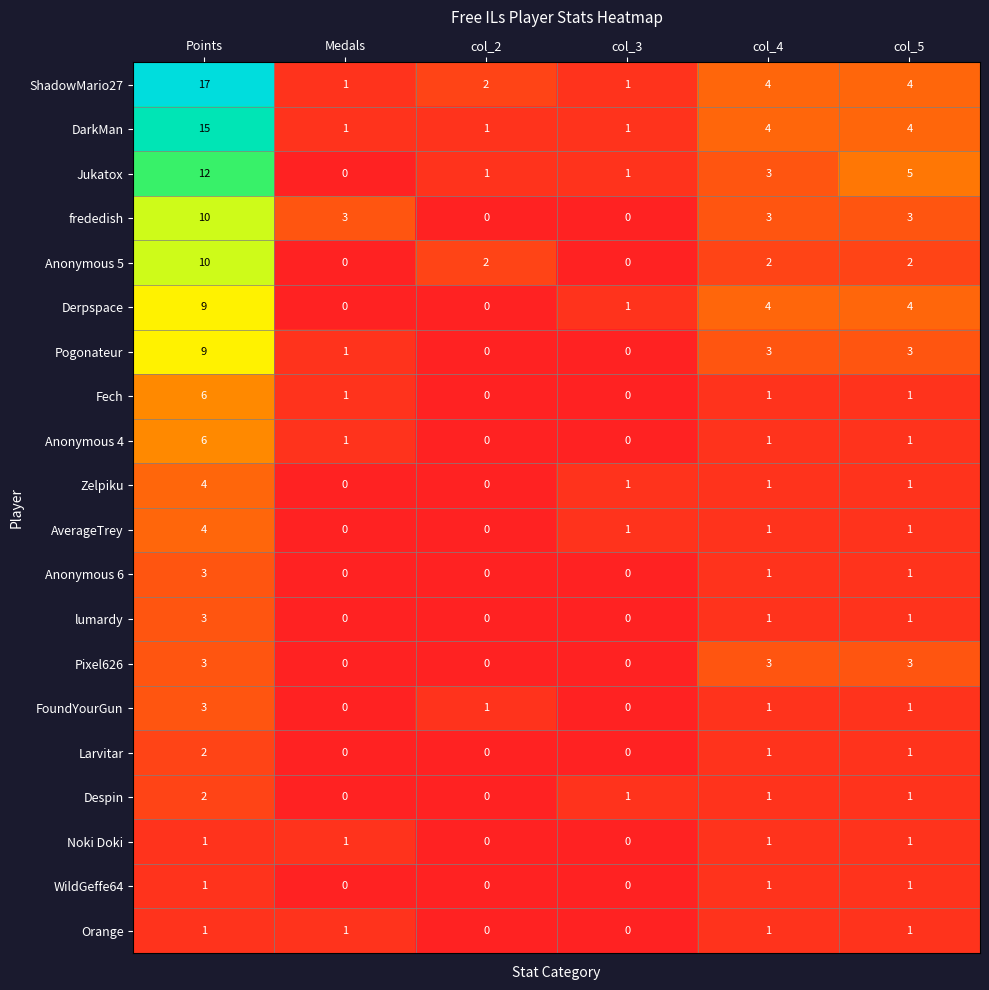

What is the difference between the second highest and second lowest values in the Derpspace series?

4